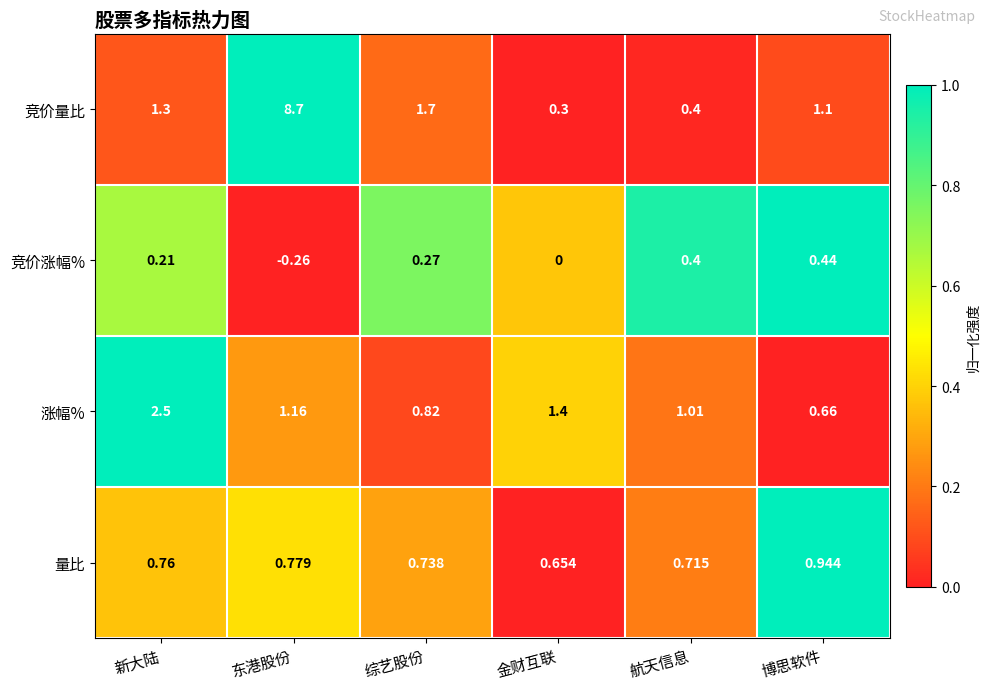

At which category does the chart reach its peak across all series?

东港股份